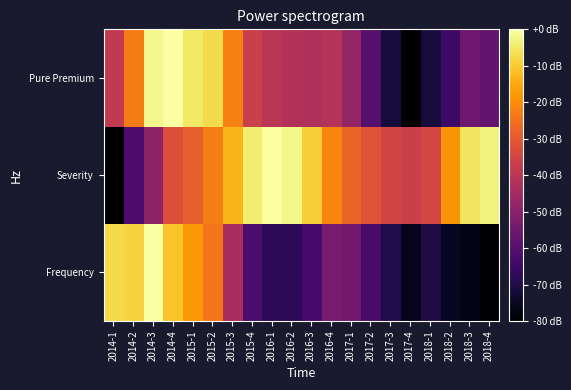

Rank the series by their average value, from highest to lowest.

Severity, Pure Premium, Frequency